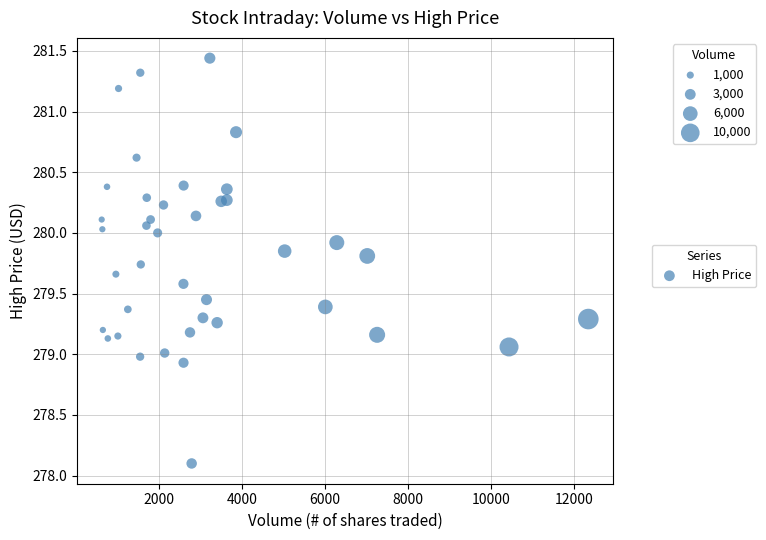

What is the range of Y values (max minus min)?

3.3